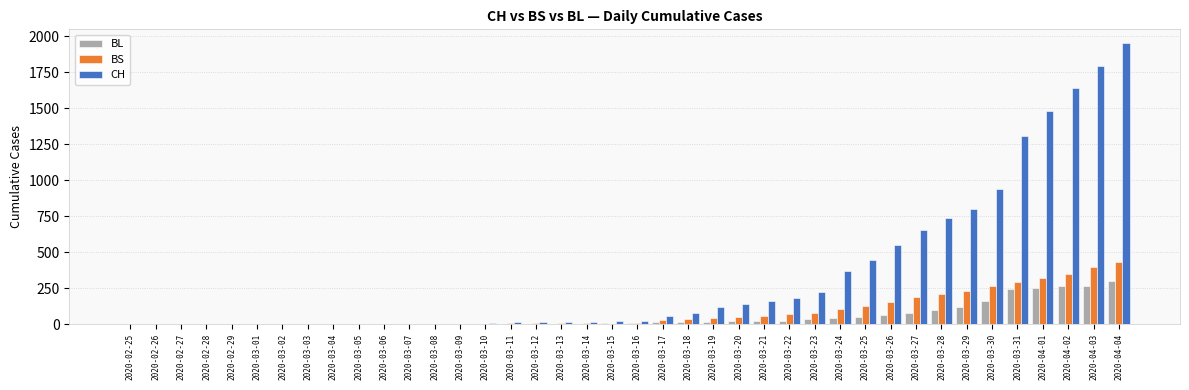

Which label corresponds to the largest value in the chart?

2020-04-04